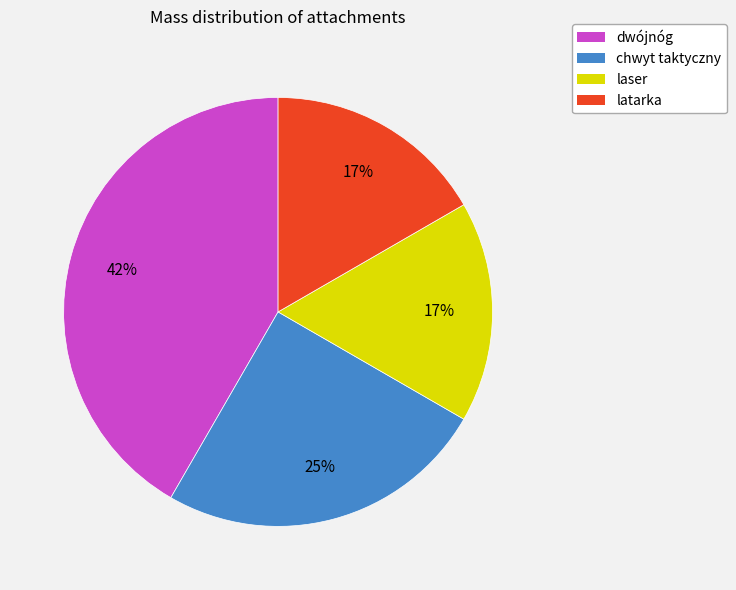

Which slice is the largest?

dwójnóg